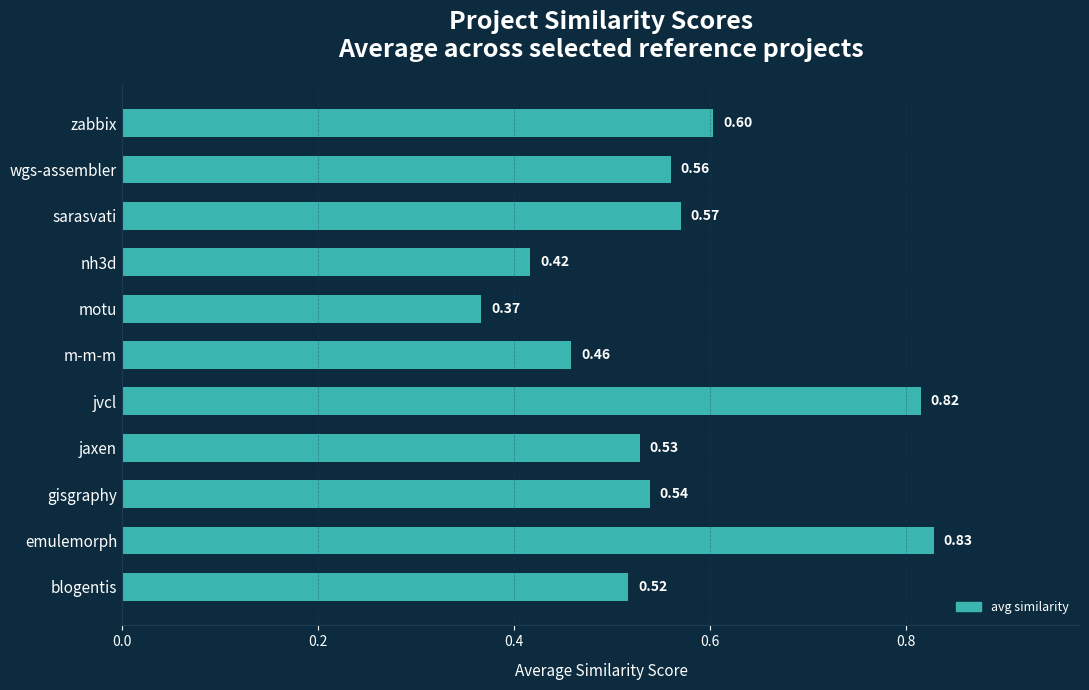

Which label corresponds to the smallest value in the chart?

motu